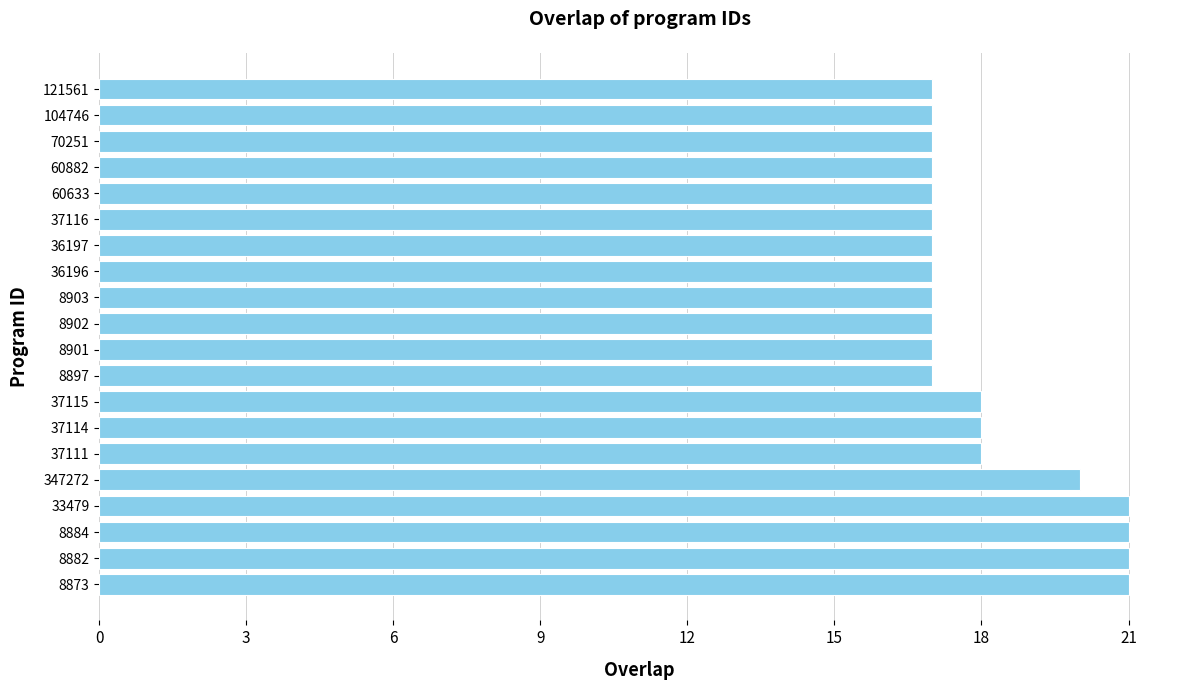

What is the greatest value displayed?

21